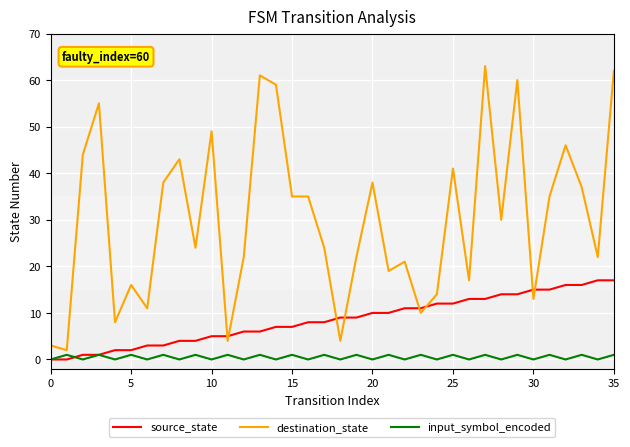

Which series has the largest total across all categories?

destination_state